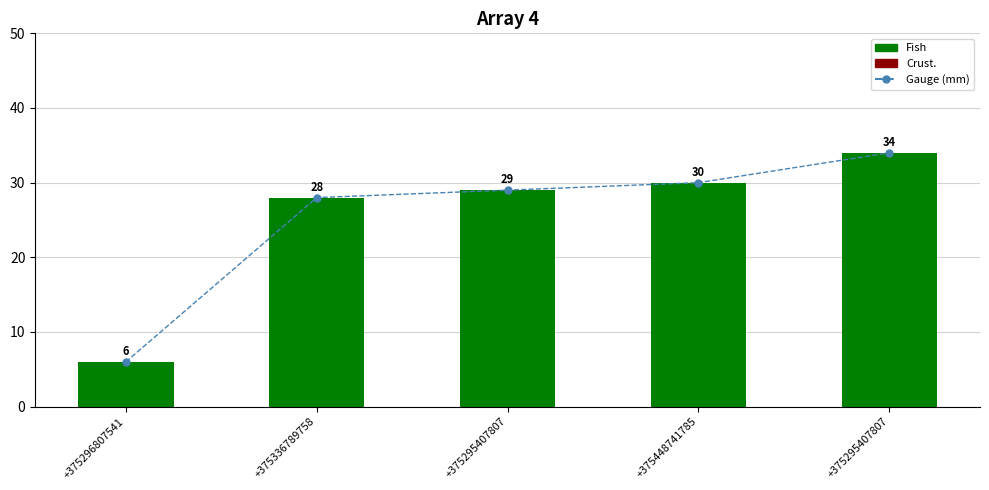

How many series are shown in this chart?

2